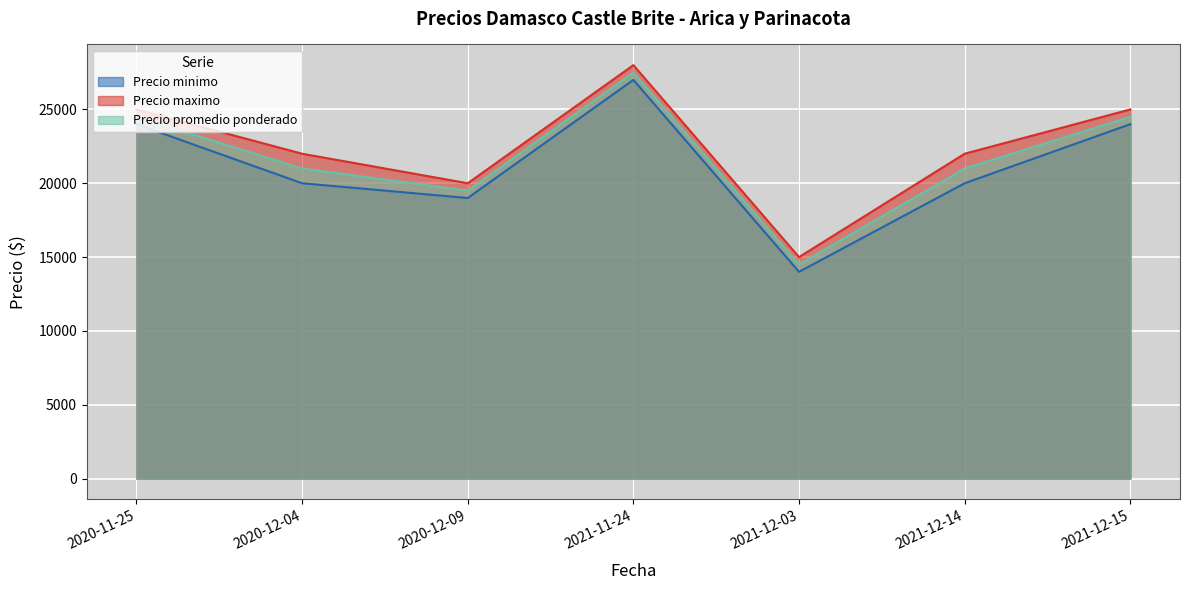

What is the value of the Precio promedio ponderado point at the 7th from the left?

24500